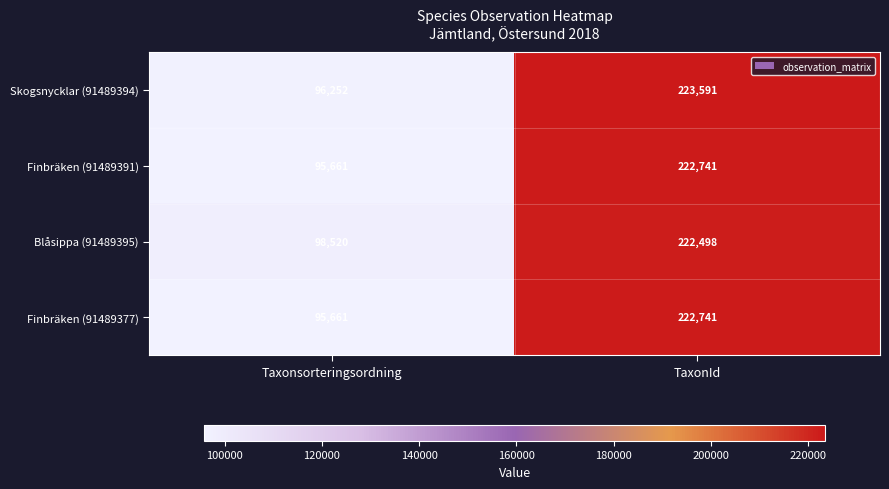

At which category is the sum across all series the highest?

TaxonId